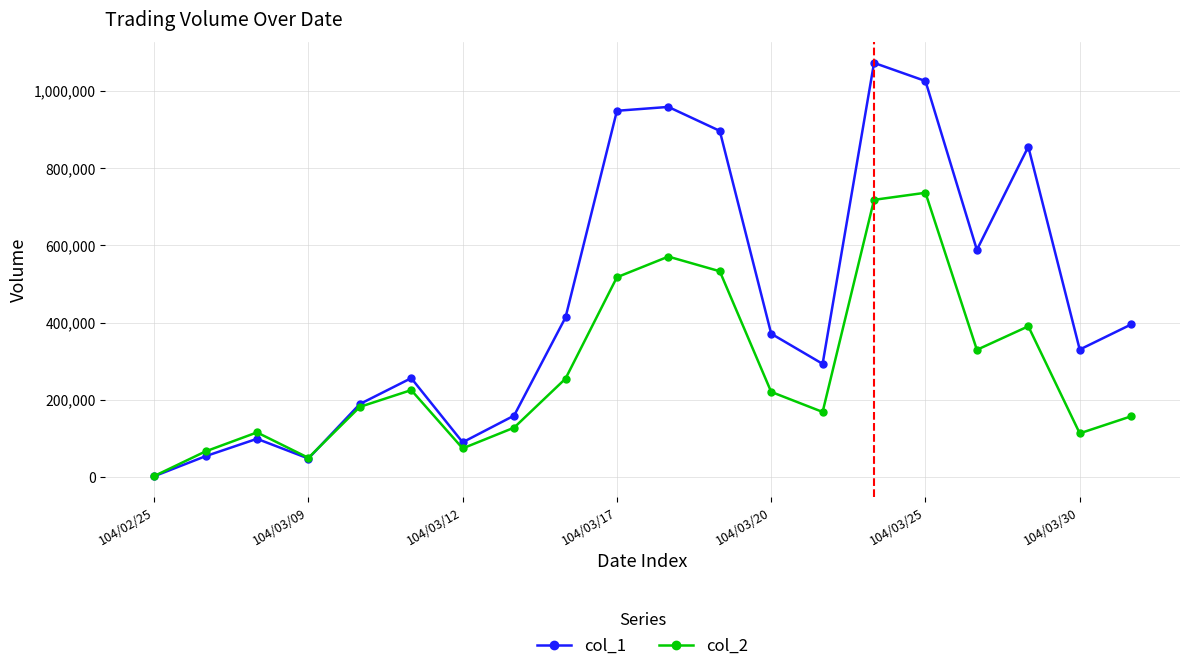

What is the maximum value shown in the chart?

1072000